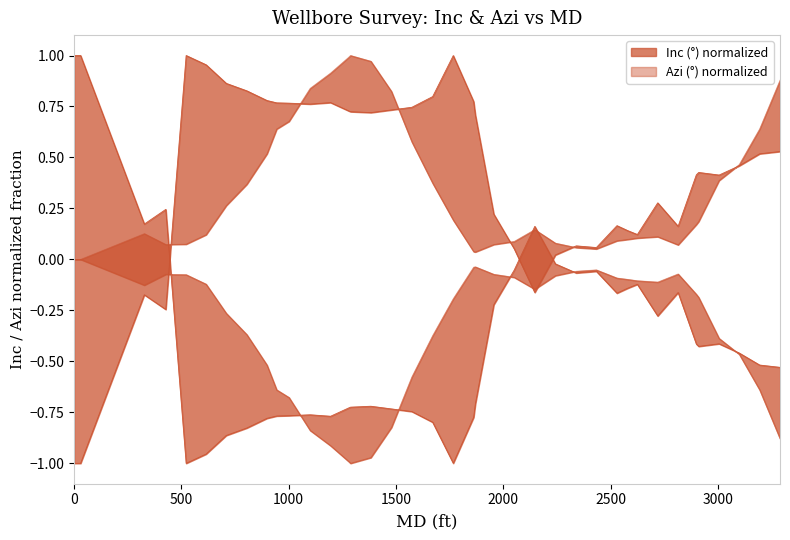

How many times do Inc (°) and Azi (°) cross each other?

6